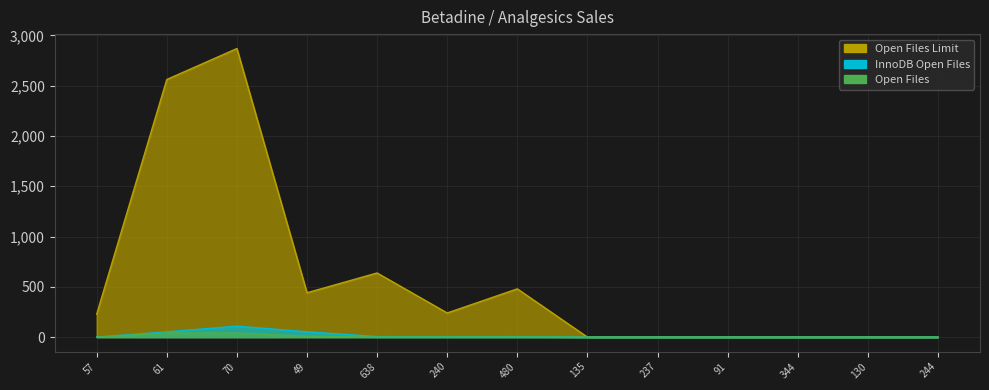

The Open Files series shows 19 at 344. True or false?

False